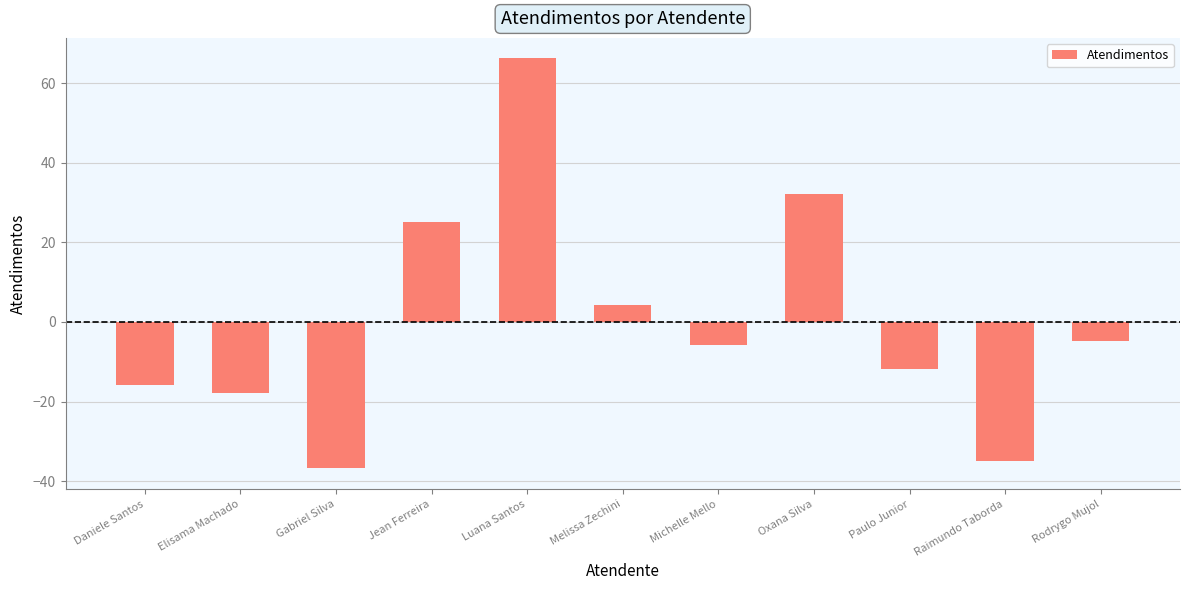

What is the label of the 11th bar from the left?

Rodrygo Mujol